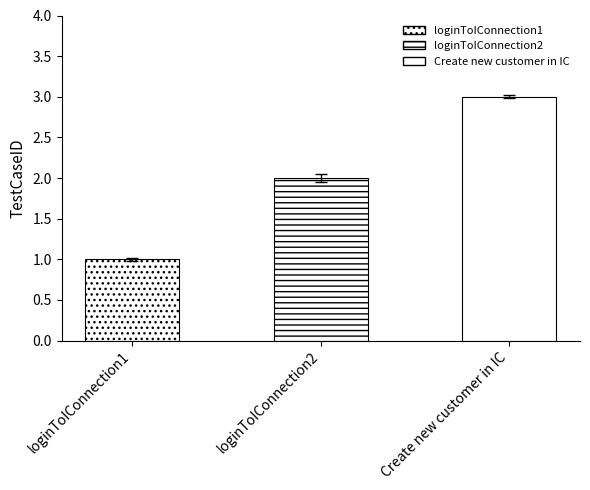

How many values exceed 2?

1